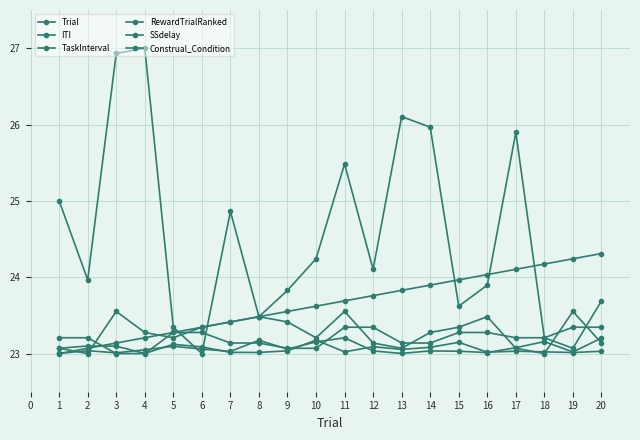

How many distinct data groups are displayed?

6